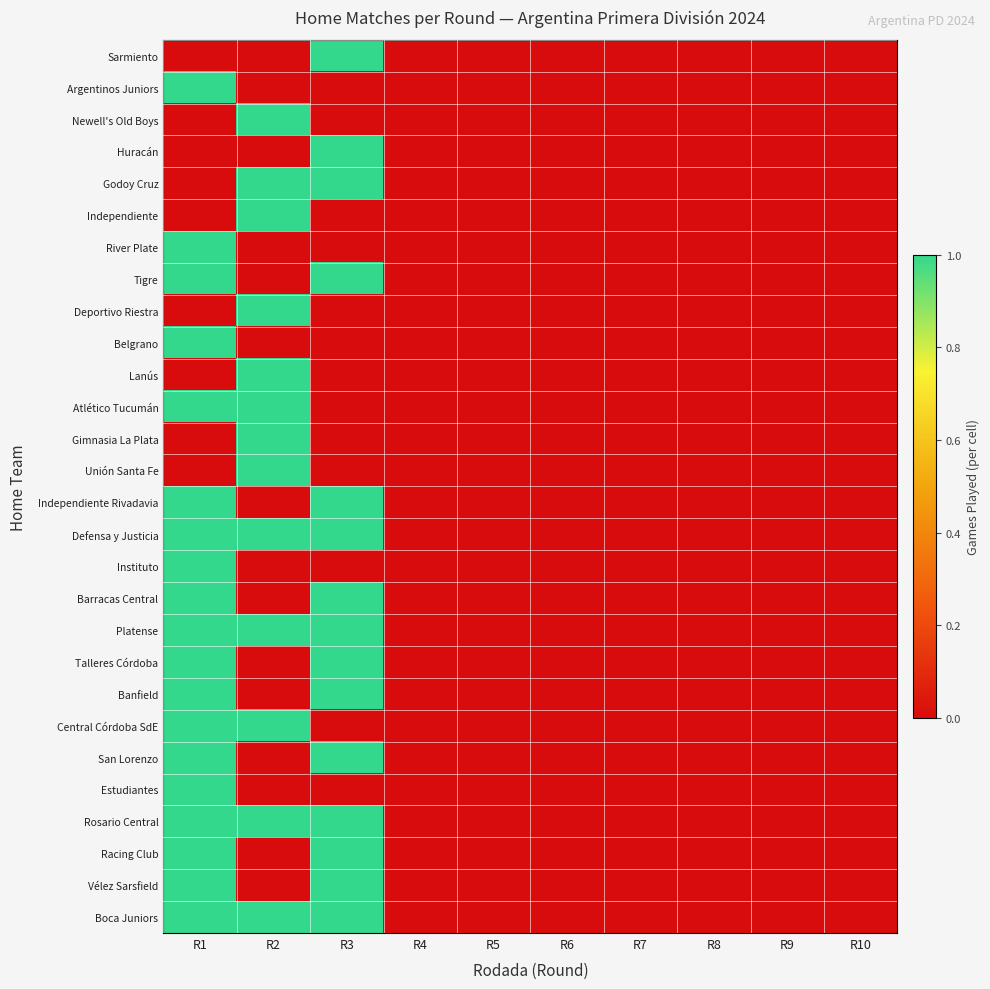

Reading left to right, transcribe all the data shown in this chart.

Sarmiento: R1=0	R2=0	R3=1	R4=0	R5=0	R6=0	R7=0	R8=0	R9=0	R10=0
Argentinos Juniors: R1=1	R2=0	R3=0	R4=0	R5=0	R6=0	R7=0	R8=0	R9=0	R10=0
Newell's Old Boys: R1=0	R2=1	R3=0	R4=0	R5=0	R6=0	R7=0	R8=0	R9=0	R10=0
Huracán: R1=0	R2=0	R3=1	R4=0	R5=0	R6=0	R7=0	R8=0	R9=0	R10=0
Godoy Cruz: R1=0	R2=1	R3=1	R4=0	R5=0	R6=0	R7=0	R8=0	R9=0	R10=0
Independiente: R1=0	R2=1	R3=0	R4=0	R5=0	R6=0	R7=0	R8=0	R9=0	R10=0
River Plate: R1=1	R2=0	R3=0	R4=0	R5=0	R6=0	R7=0	R8=0	R9=0	R10=0
Tigre: R1=1	R2=0	R3=1	R4=0	R5=0	R6=0	R7=0	R8=0	R9=0	R10=0
Deportivo Riestra: R1=0	R2=1	R3=0	R4=0	R5=0	R6=0	R7=0	R8=0	R9=0	R10=0
Belgrano: R1=1	R2=0	R3=0	R4=0	R5=0	R6=0	R7=0	R8=0	R9=0	R10=0
Lanús: R1=0	R2=1	R3=0	R4=0	R5=0	R6=0	R7=0	R8=0	R9=0	R10=0
Atlético Tucumán: R1=1	R2=1	R3=0	R4=0	R5=0	R6=0	R7=0	R8=0	R9=0	R10=0
Gimnasia La Plata: R1=0	R2=1	R3=0	R4=0	R5=0	R6=0	R7=0	R8=0	R9=0	R10=0
Unión Santa Fe: R1=0	R2=1	R3=0	R4=0	R5=0	R6=0	R7=0	R8=0	R9=0	R10=0
Independiente Rivadavia: R1=1	R2=0	R3=1	R4=0	R5=0	R6=0	R7=0	R8=0	R9=0	R10=0
Defensa y Justicia: R1=1	R2=1	R3=1	R4=0	R5=0	R6=0	R7=0	R8=0	R9=0	R10=0
Instituto: R1=1	R2=0	R3=0	R4=0	R5=0	R6=0	R7=0	R8=0	R9=0	R10=0
Barracas Central: R1=1	R2=0	R3=1	R4=0	R5=0	R6=0	R7=0	R8=0	R9=0	R10=0
Platense: R1=1	R2=1	R3=1	R4=0	R5=0	R6=0	R7=0	R8=0	R9=0	R10=0
Talleres Córdoba: R1=1	R2=0	R3=1	R4=0	R5=0	R6=0	R7=0	R8=0	R9=0	R10=0
Banfield: R1=1	R2=0	R3=1	R4=0	R5=0	R6=0	R7=0	R8=0	R9=0	R10=0
Central Córdoba SdE: R1=1	R2=1	R3=0	R4=0	R5=0	R6=0	R7=0	R8=0	R9=0	R10=0
San Lorenzo: R1=1	R2=0	R3=1	R4=0	R5=0	R6=0	R7=0	R8=0	R9=0	R10=0
Estudiantes: R1=1	R2=0	R3=0	R4=0	R5=0	R6=0	R7=0	R8=0	R9=0	R10=0
Rosario Central: R1=1	R2=1	R3=1	R4=0	R5=0	R6=0	R7=0	R8=0	R9=0	R10=0
Racing Club: R1=1	R2=0	R3=1	R4=0	R5=0	R6=0	R7=0	R8=0	R9=0	R10=0
Vélez Sarsfield: R1=1	R2=0	R3=1	R4=0	R5=0	R6=0	R7=0	R8=0	R9=0	R10=0
Boca Juniors: R1=1	R2=1	R3=1	R4=0	R5=0	R6=0	R7=0	R8=0	R9=0	R10=0